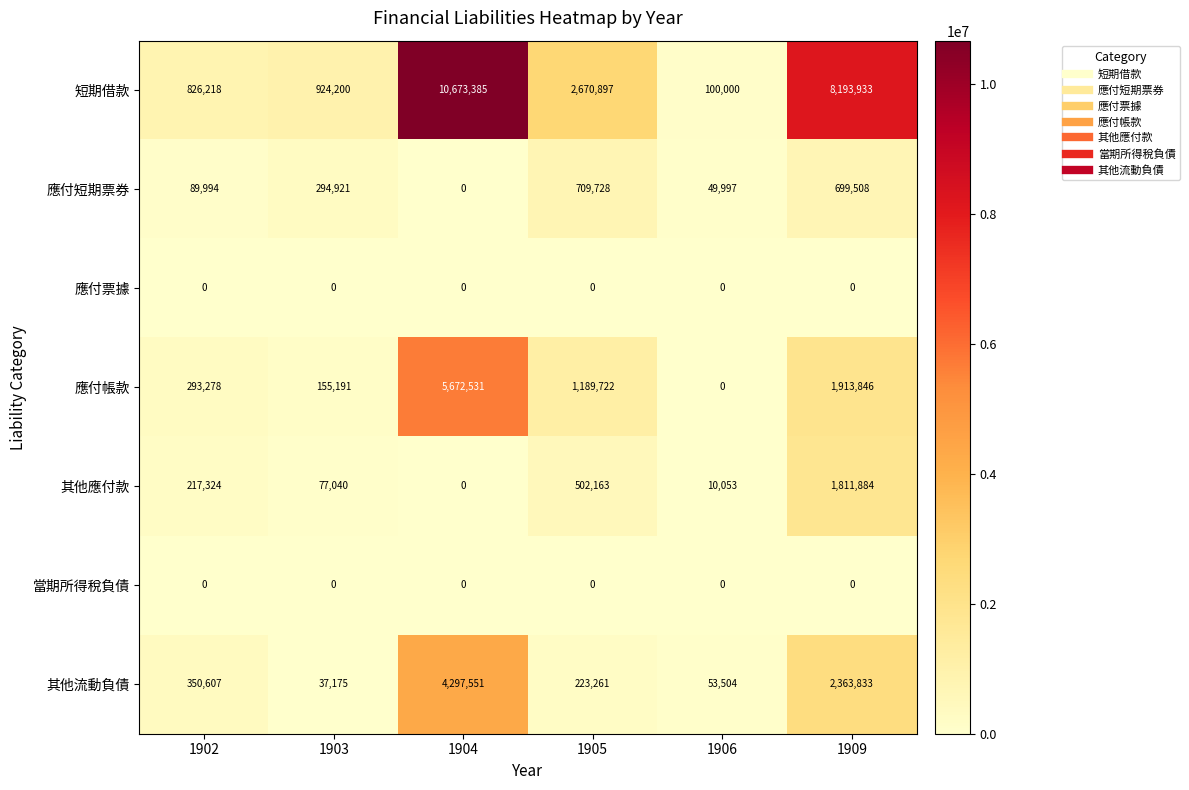

The value of 其他應付款 at 1902 is 303678. True or false?

False